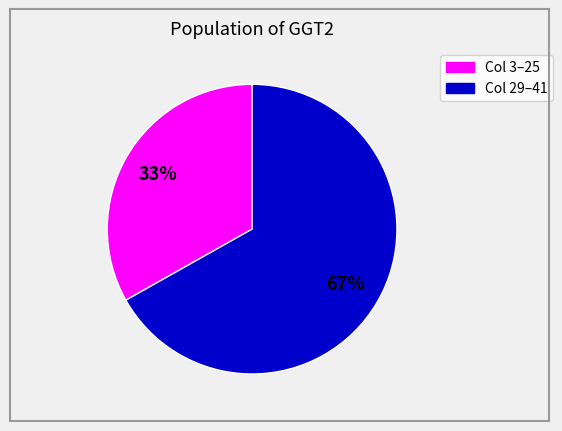

Does any single category account for the majority?

Yes